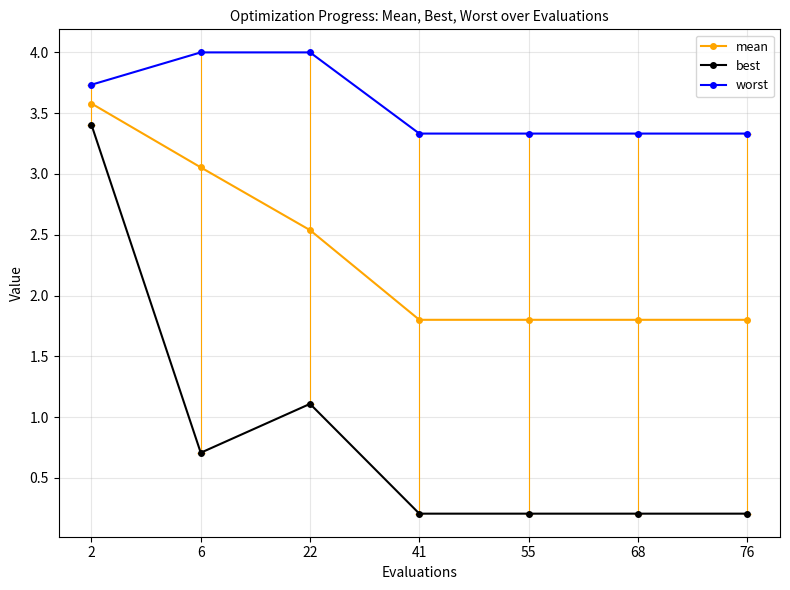

List the series in order of their overall mean, highest first.

worst, mean, best